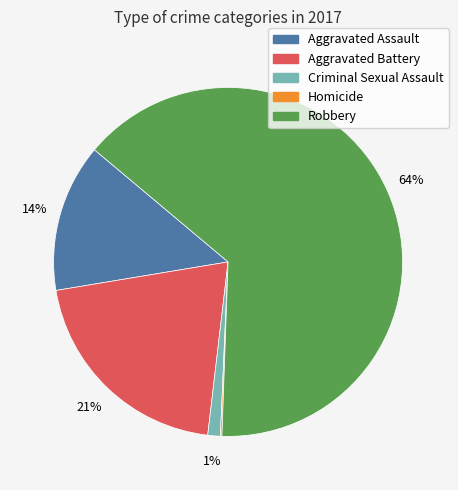

True or false: Aggravated Assault accounts for 14% of the total.

True